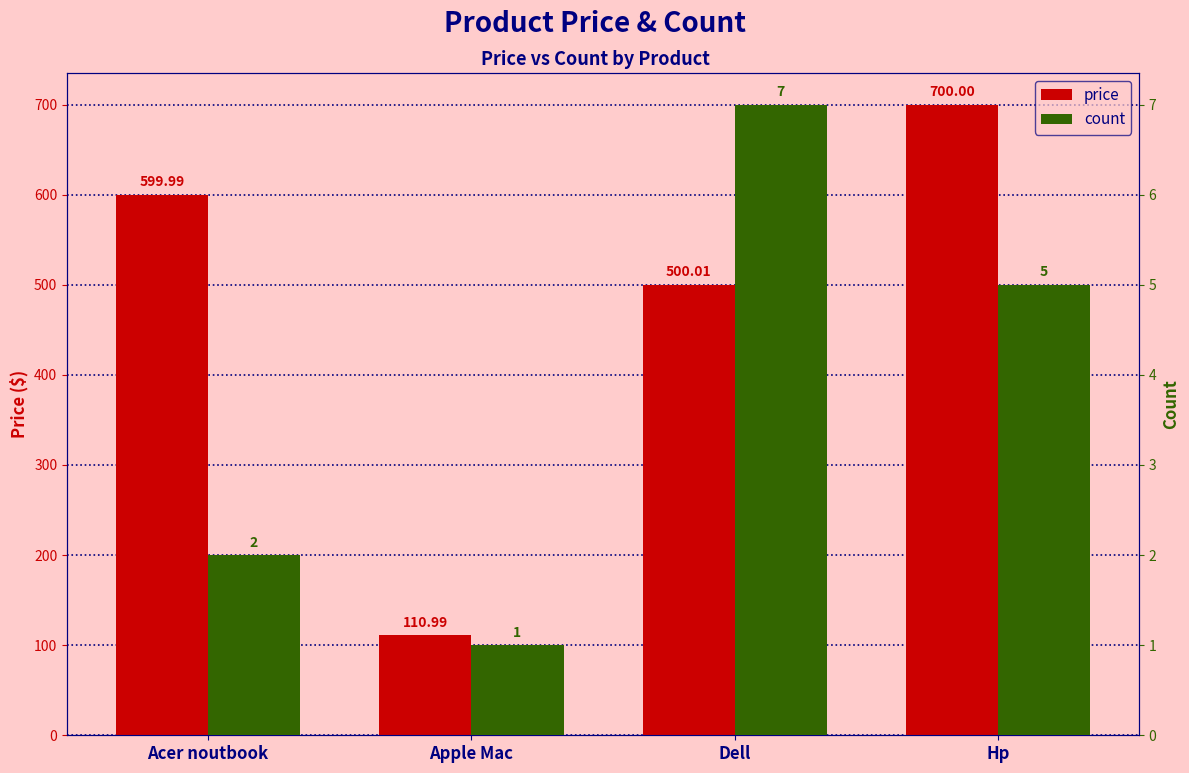

What is the label of the 2nd bar from the left?

Apple Mac